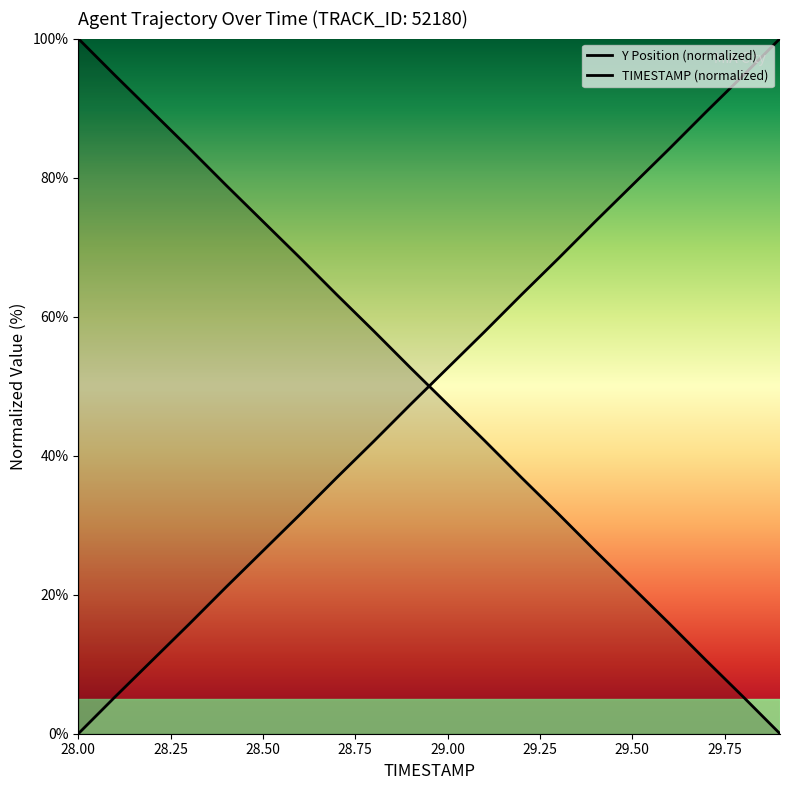

How many values in the TIMESTAMP series exceed 52?

10